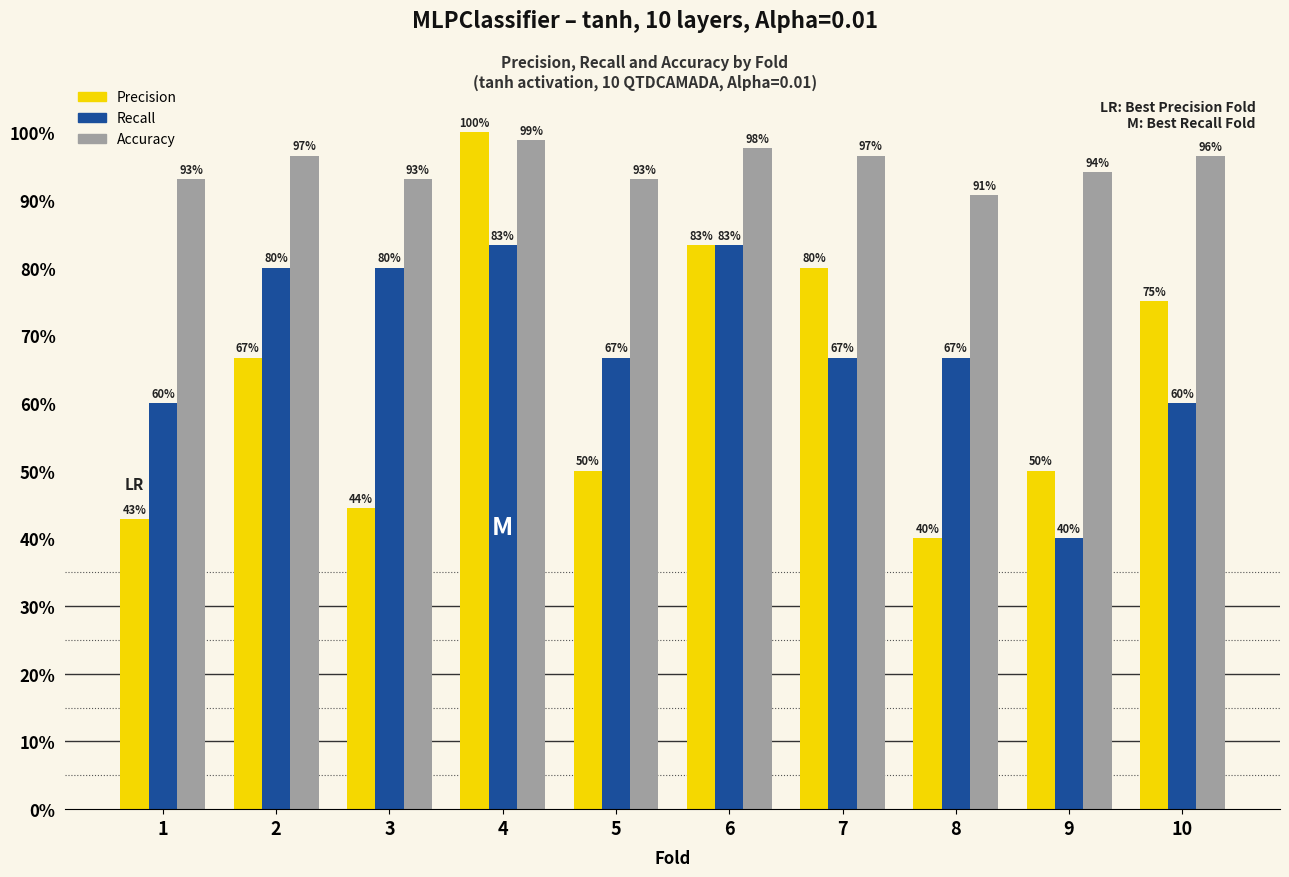

What is the minimum value for Precision?

0.4